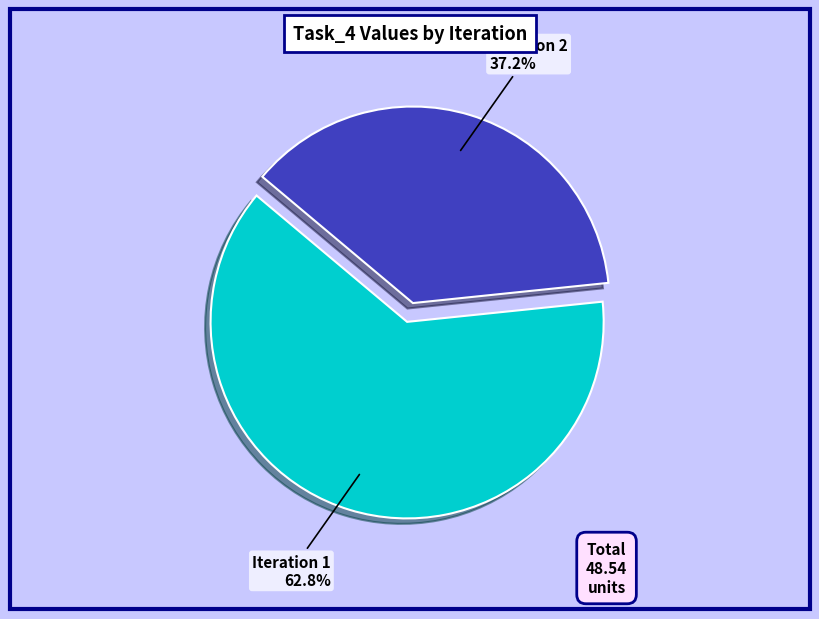

Combined, do Iteration 2 and Iteration 1 account for over 50%?

Yes